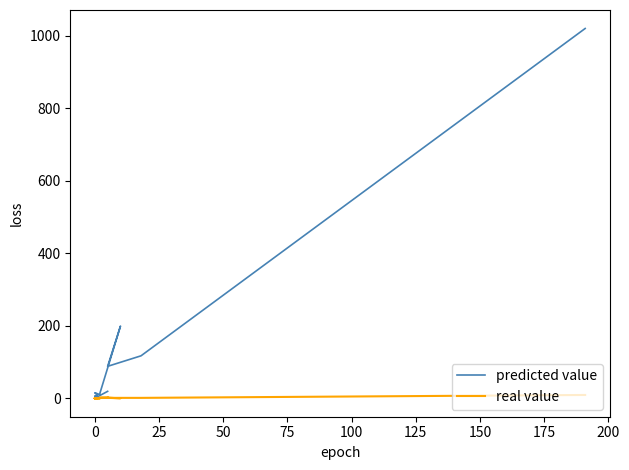

Reading left to right, what are all the values shown in this chart?

predicted value: 1020	117	88	199	14	10	15	10	6	6	5	2	2	2	0	1	0	0	0	19
real value: 9	1	1	0	2	0	0	0	0	0	0	0	0	0	0	0	0	0	0	2